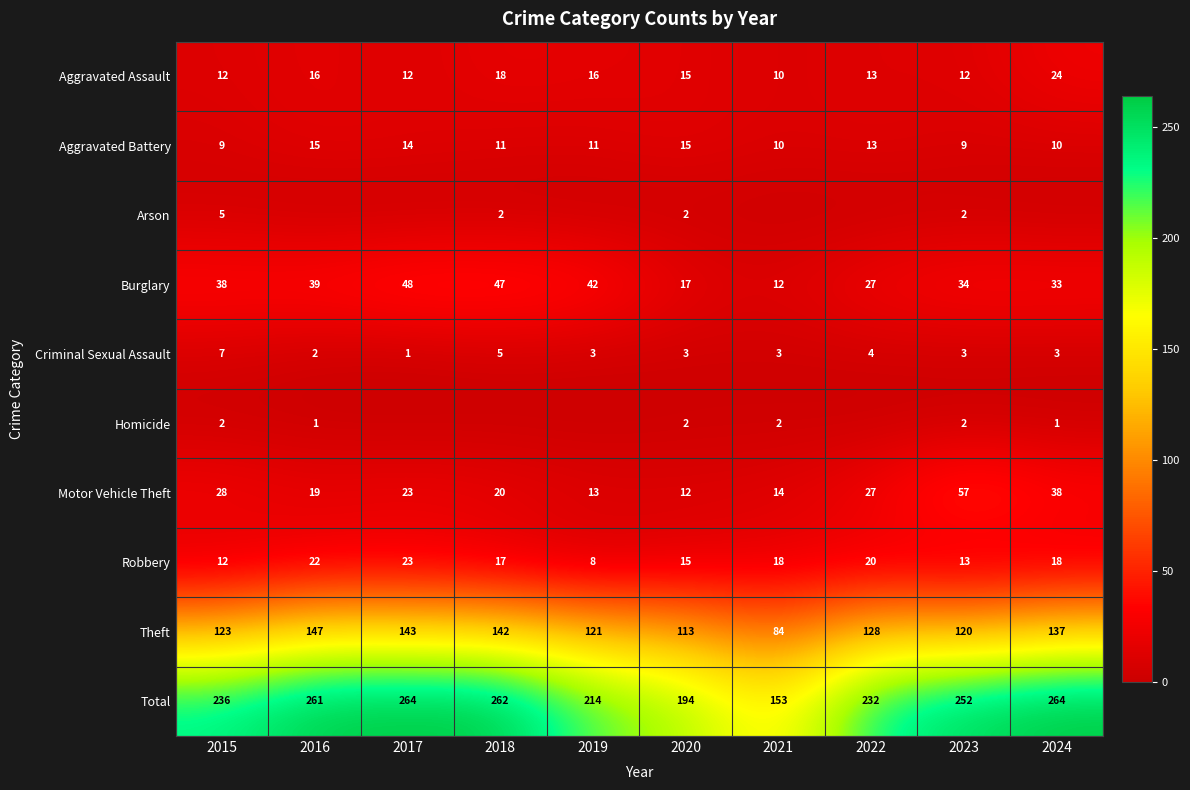

How many distinct data groups are displayed?

10